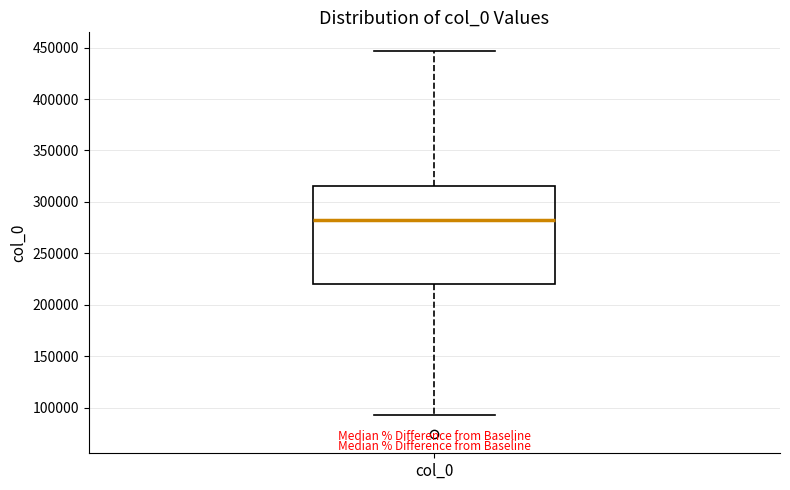

Where is the upper edge of the box for col_0 on the y-axis? The values are not printed on the chart, so give them approximately, as read against the axis.

315000